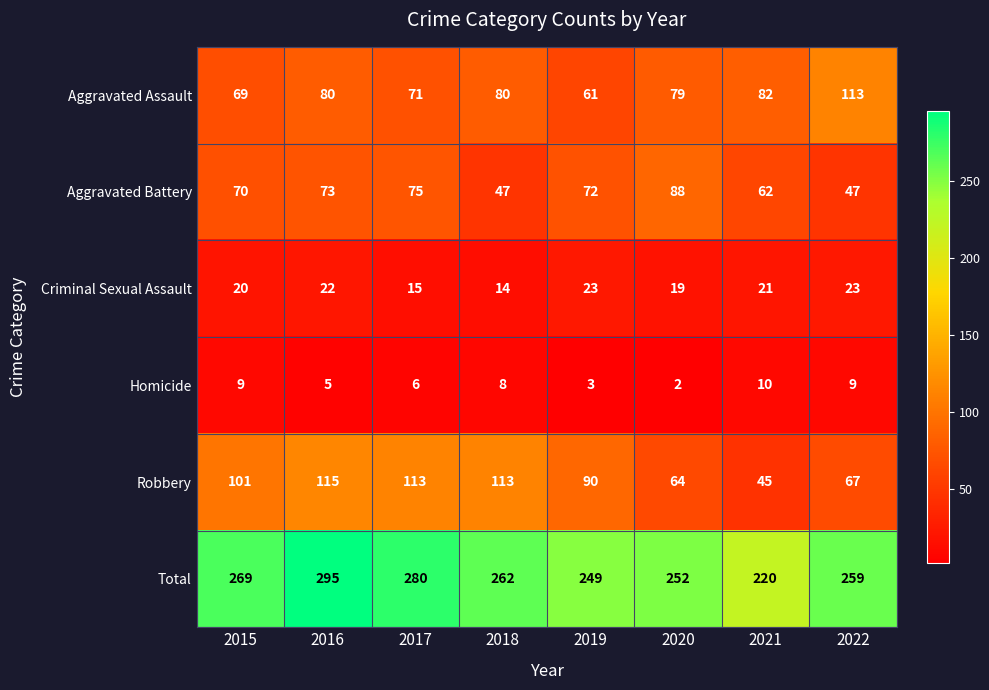

What is the sum of the Homicide values at 2015 and 2022?

18